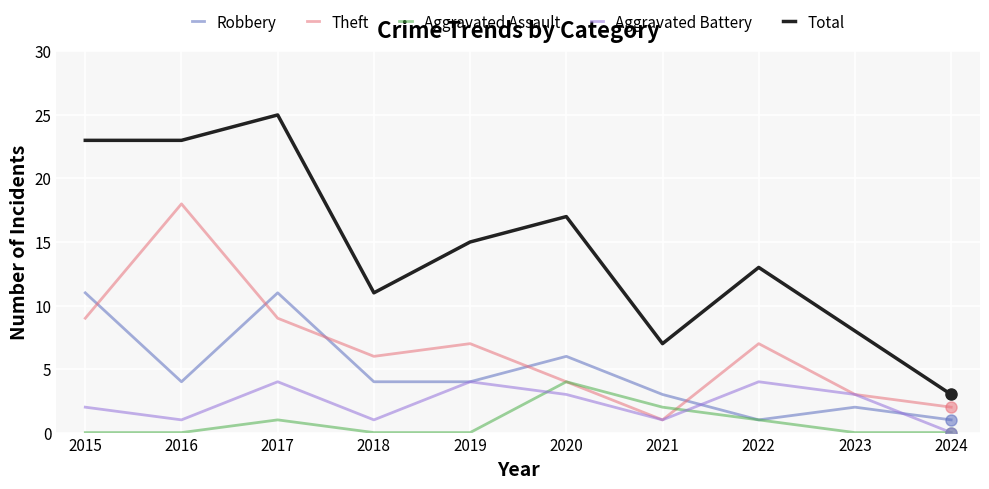

What is the maximum value shown in the chart?

25